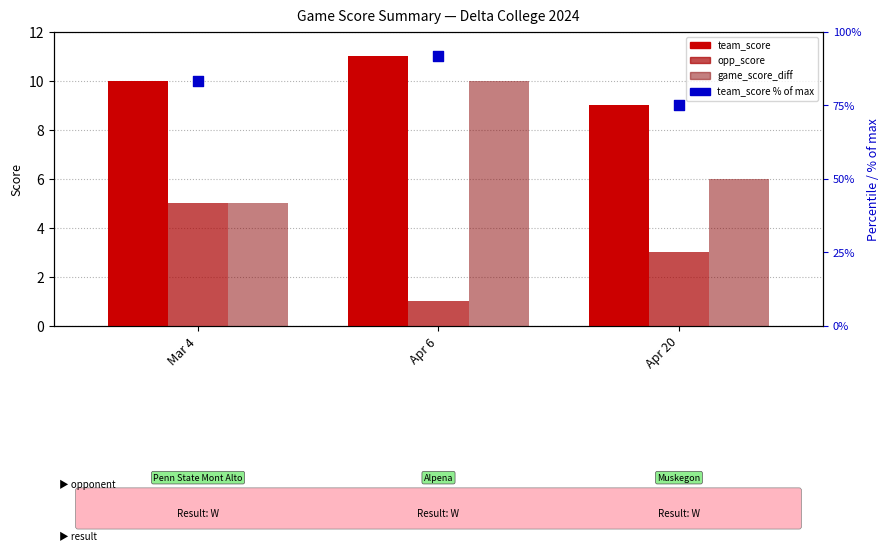

Which series has the widest spread of Y values?

team_score % of max